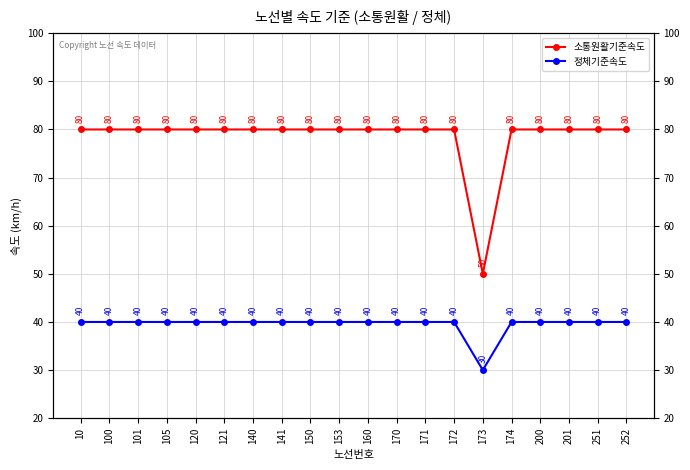

What is the spread (max minus min) of values at 160?

40